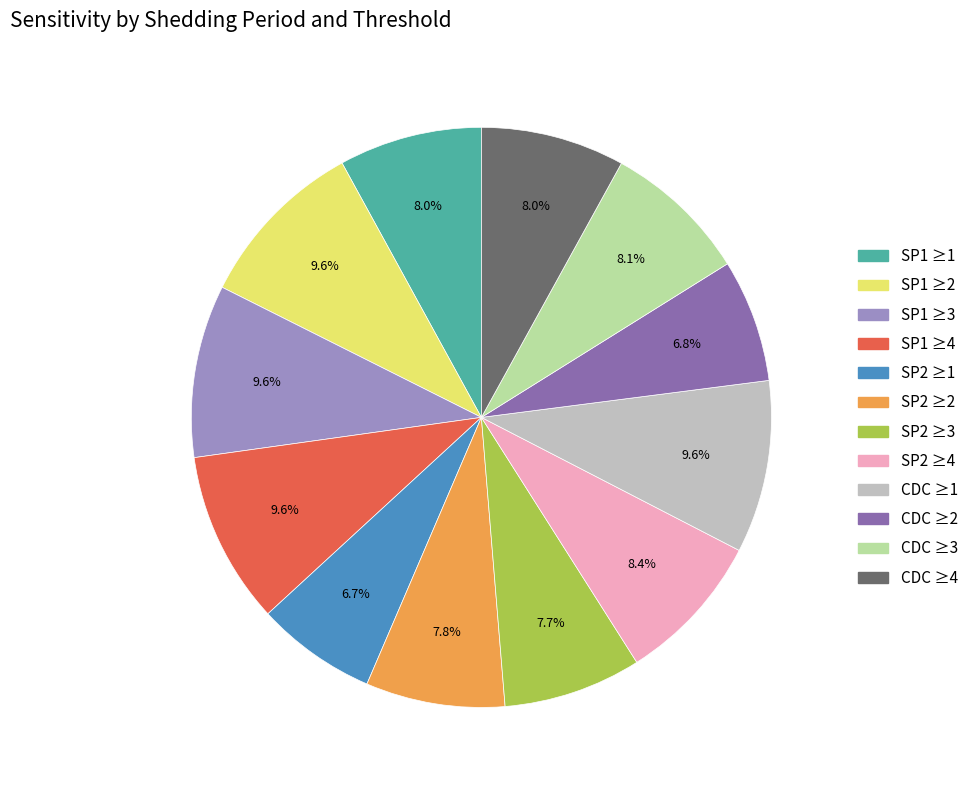

To the nearest percent, what percentage of the pie is SP2 ≥3?

8%